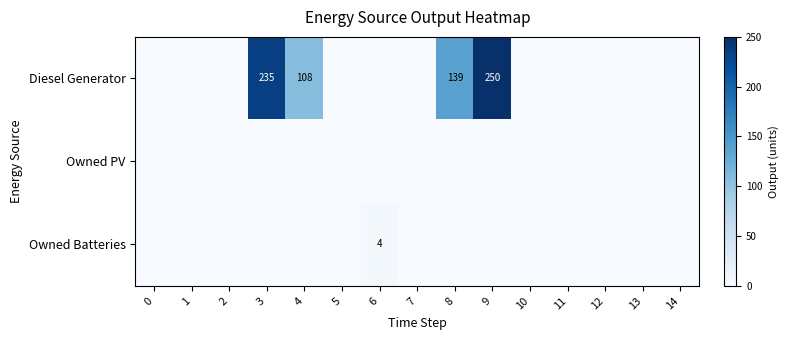

True or false: Diesel Generator has a value of 250 at 9.

True